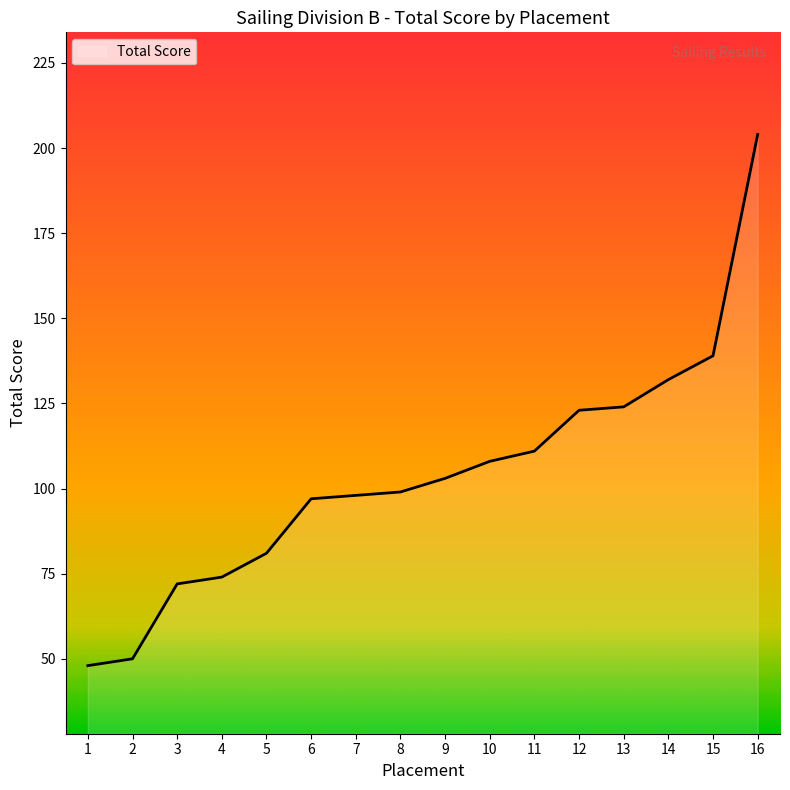

What is the maximum value shown in the chart?

204